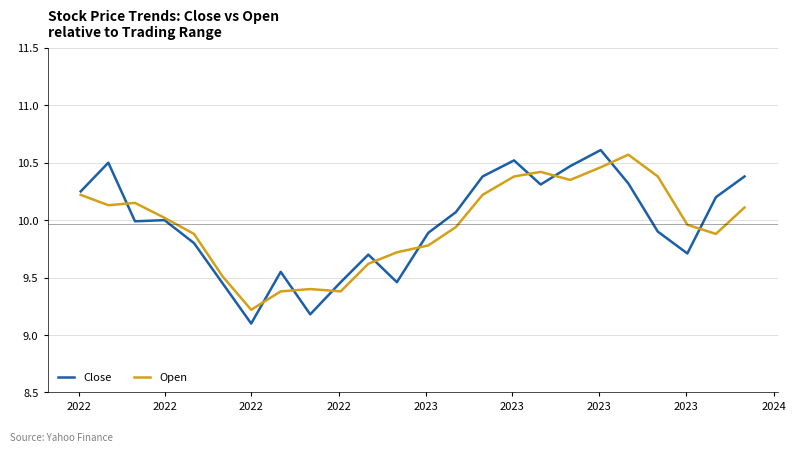

Which series has the widest spread of values?

Close